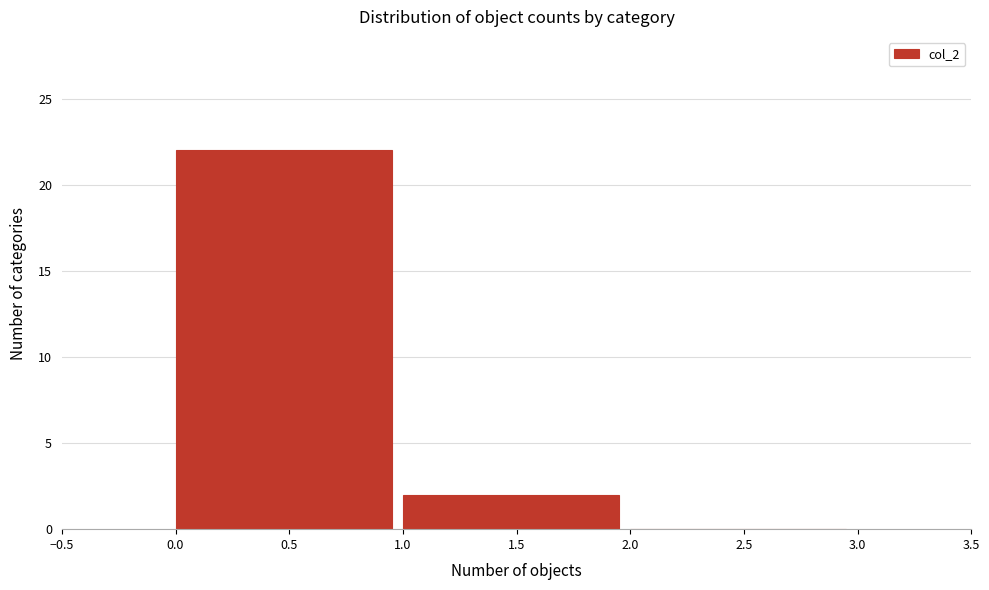

Reading left to right, list every bar in this chart as the range it spans on the x-axis followed by its height. The values are not printed on the chart, so give them approximately, as read against the axis.

0.0 to 1.0: 22
1.0 to 2.0: 2
2.0 to 3.0: 0